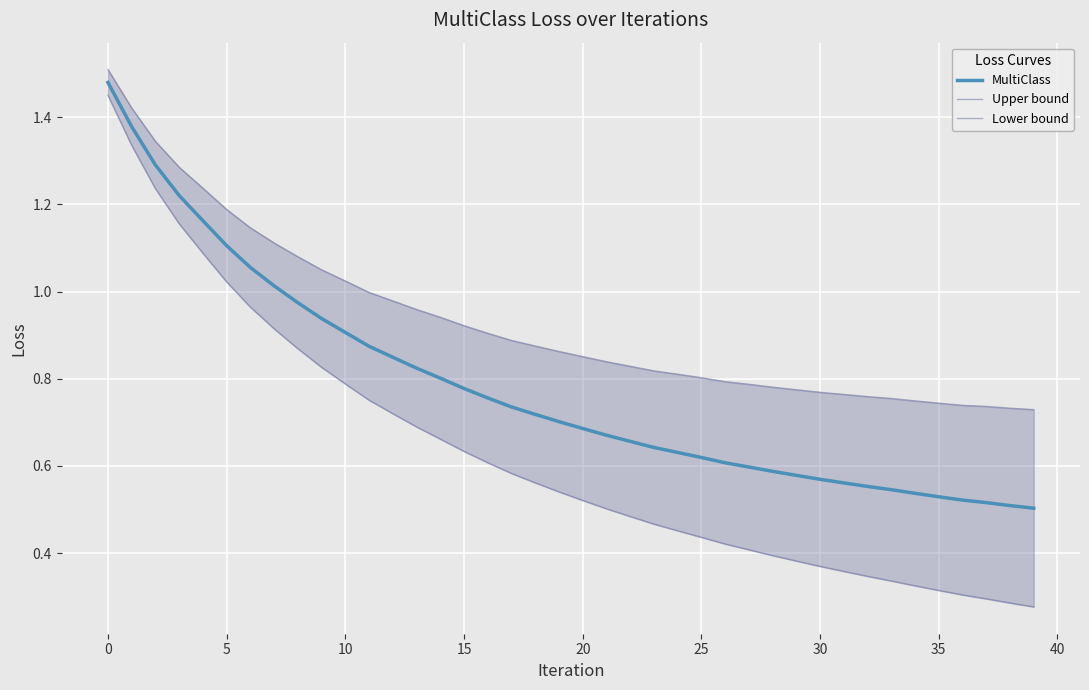

What is the sum of the Lower bound values at 31 and 26?

0.8